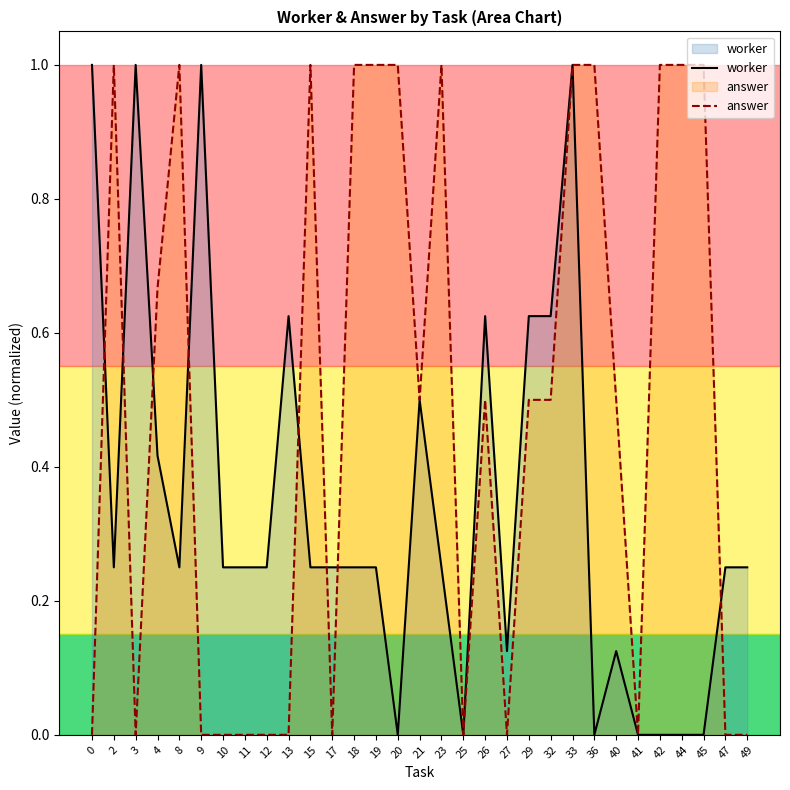

What is the value of the answer point at the 17th from the left?

1.0